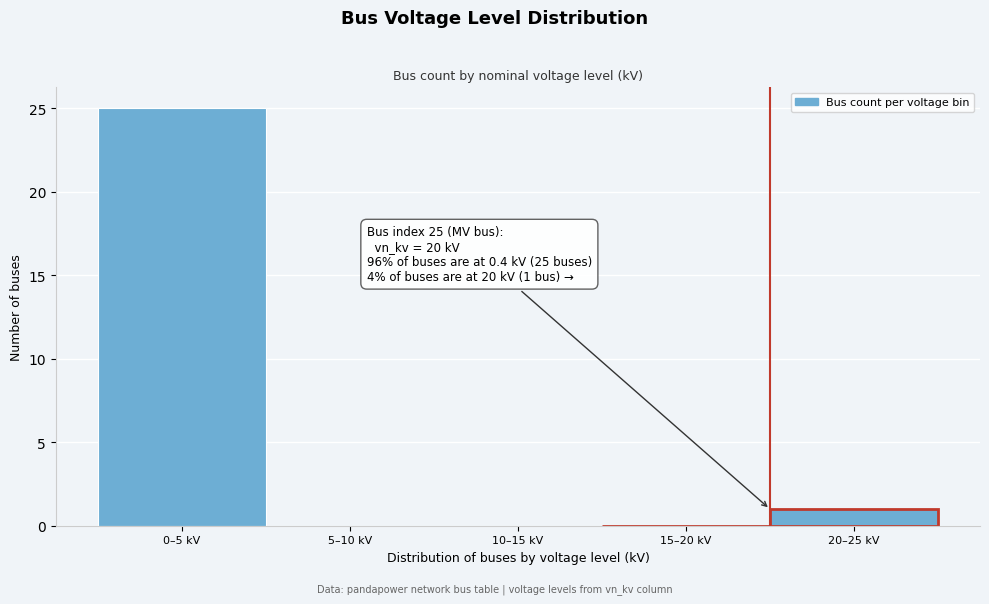

Reading right to left, what are all the values shown in this chart?

20–25 kV=1	15–20 kV=0	10–15 kV=0	5–10 kV=0	0–5 kV=25